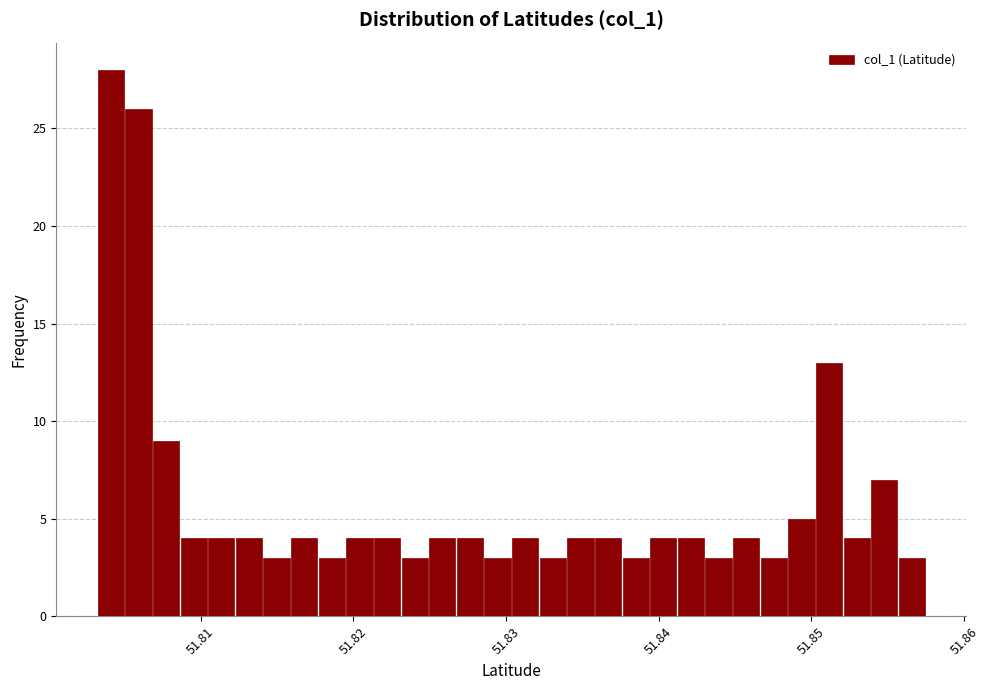

Read against the x-axis, roughly where is the centre of the tallest bar?

51.804